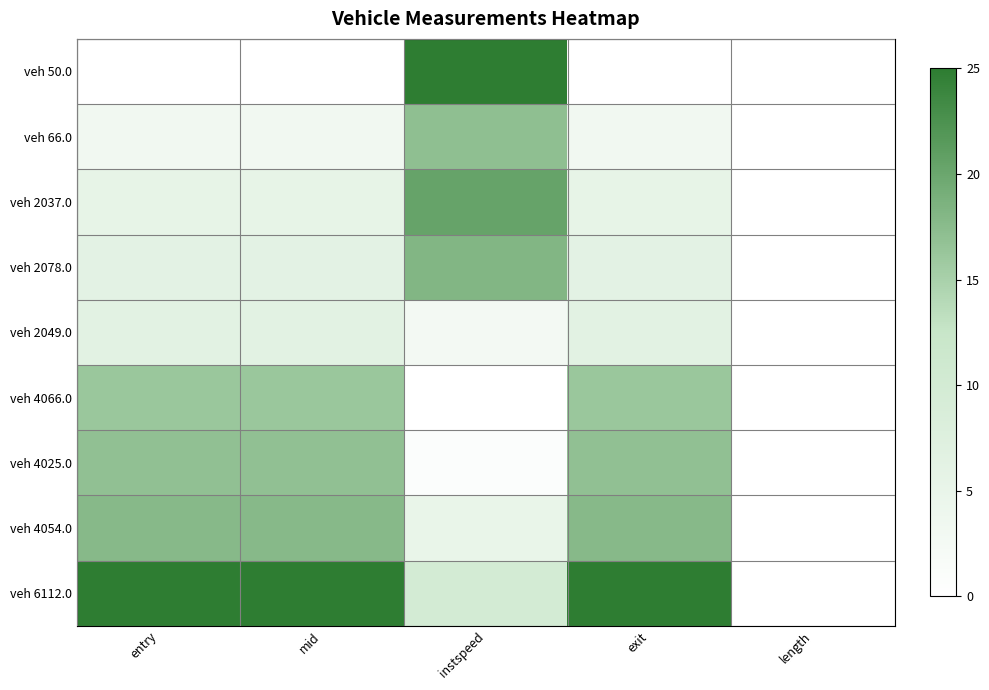

Reading left to right, extract all data points from this chart.

veh 50.0: entry=0.0	mid=0.0	instspeed=25.0	exit=0.0	length=0.0
veh 66.0: entry=3.1	mid=3.1	instspeed=17.1	exit=3.1	length=0.0
veh 2037.0: entry=5.4	mid=5.4	instspeed=20.3	exit=5.4	length=0.0
veh 2078.0: entry=6.2	mid=6.2	instspeed=18.1	exit=6.2	length=0.0
veh 2049.0: entry=6.5	mid=6.5	instspeed=2.6	exit=6.5	length=0.0
veh 4066.0: entry=16.2	mid=16.2	instspeed=0.0	exit=16.2	length=0.0
veh 4025.0: entry=16.9	mid=16.9	instspeed=0.8	exit=16.9	length=0.0
veh 4054.0: entry=17.7	mid=17.7	instspeed=4.9	exit=17.7	length=0.0
veh 6112.0: entry=25.0	mid=25.0	instspeed=9.9	exit=25.0	length=0.0